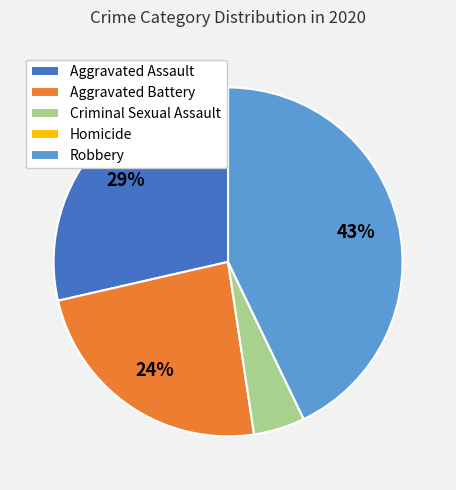

Is there a majority slice in this chart?

No